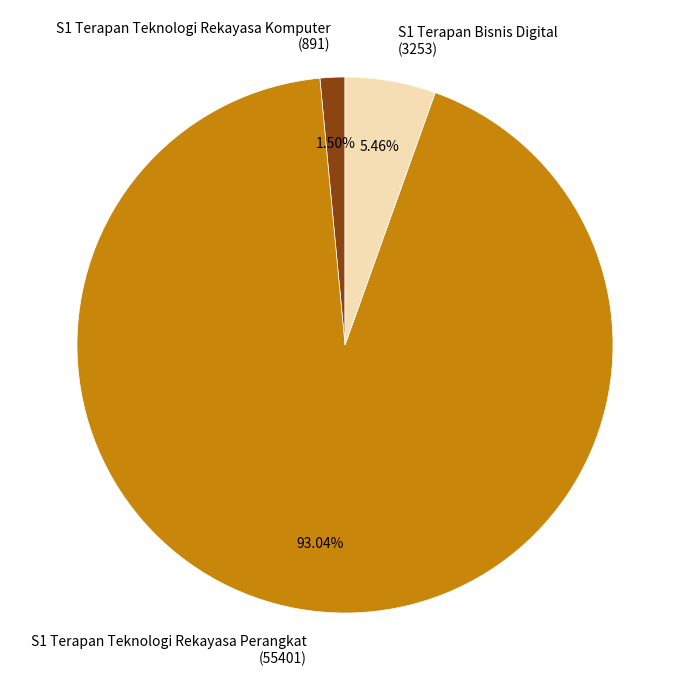

Is it true that S1 Terapan Teknologi Rekayasa Perangkat is 99% of the pie?

False